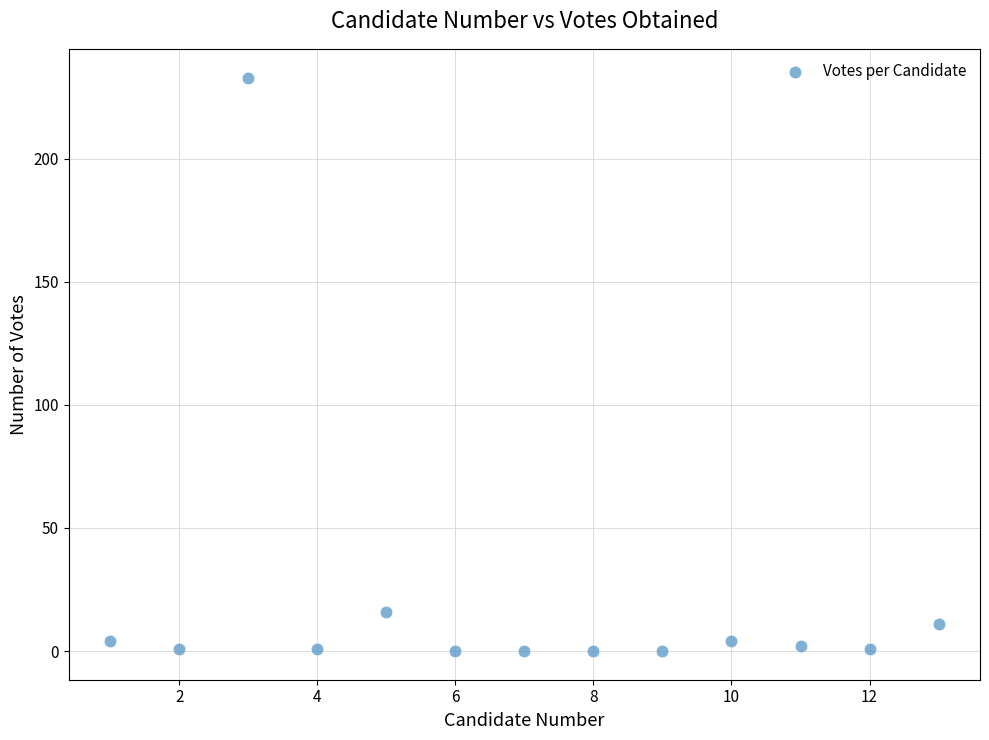

What Y value in the scatter plot is closest to 116?

16